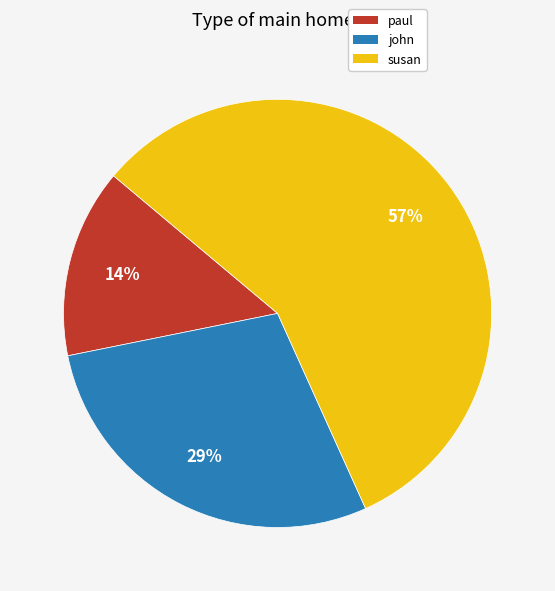

Which has a higher value, susan or john?

susan